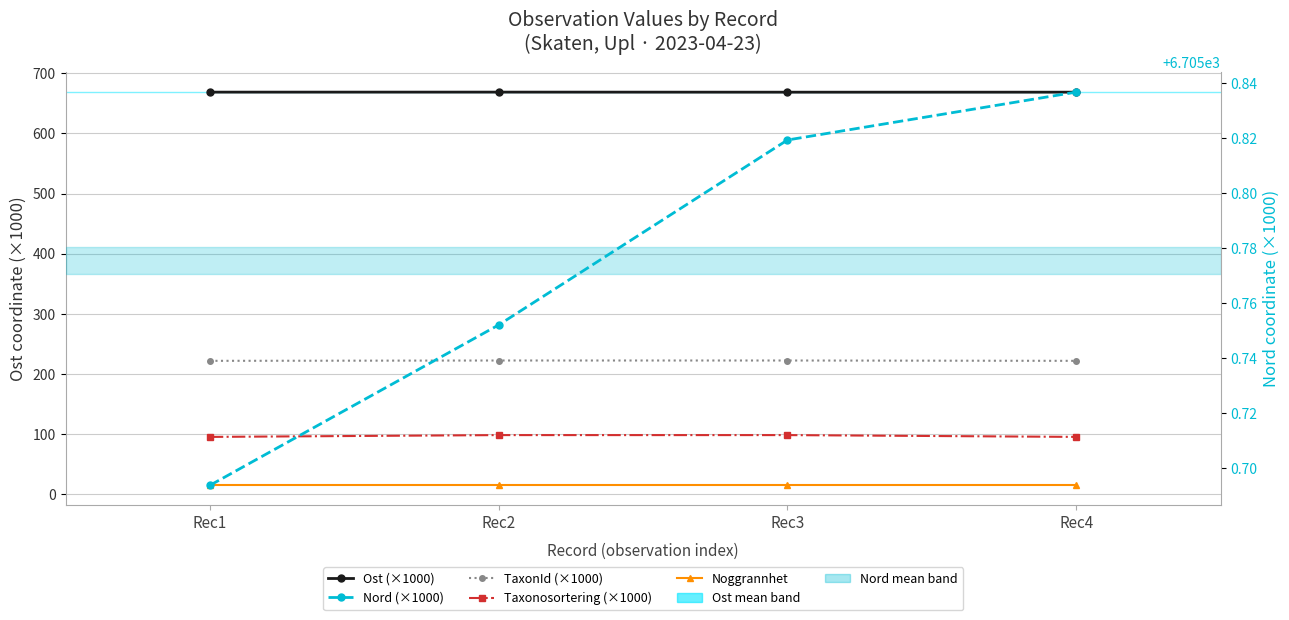

Reading right to left, what are all the values shown in this chart?

Ost (×1000): Rec4=668.5	Rec3=668.5	Rec2=668.6	Rec1=668.6
TaxonId (×1000): Rec4=221.9	Rec3=222.5	Rec2=222.5	Rec1=221.9
Taxonosortering (×1000): Rec4=95.5	Rec3=98.5	Rec2=98.5	Rec1=95.5
Noggrannhet: Rec4=15.0	Rec3=15.0	Rec2=15.0	Rec1=15.0
Nord (×1000): Rec4=6705.8	Rec3=6705.8	Rec2=6705.8	Rec1=6705.7